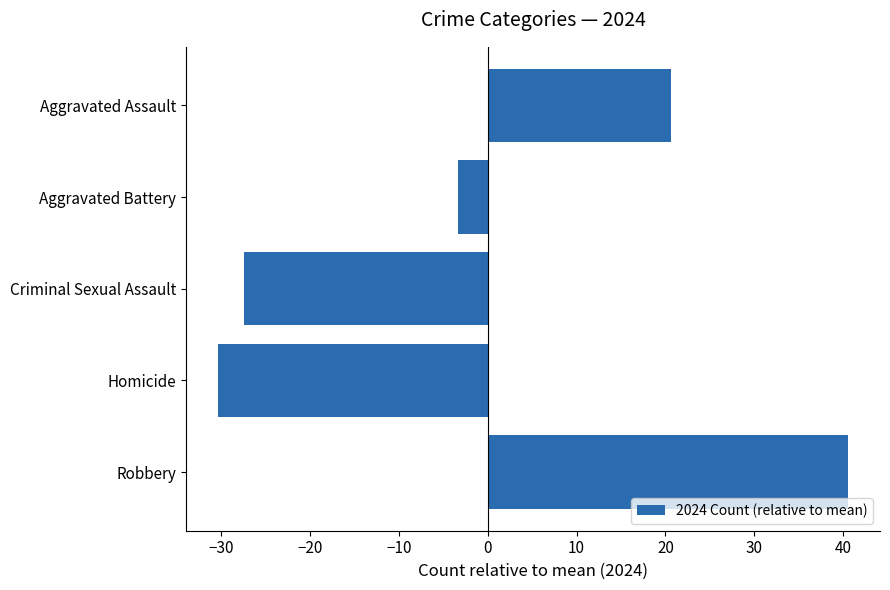

What is the change in value from Aggravated Battery to Robbery?

+44.0